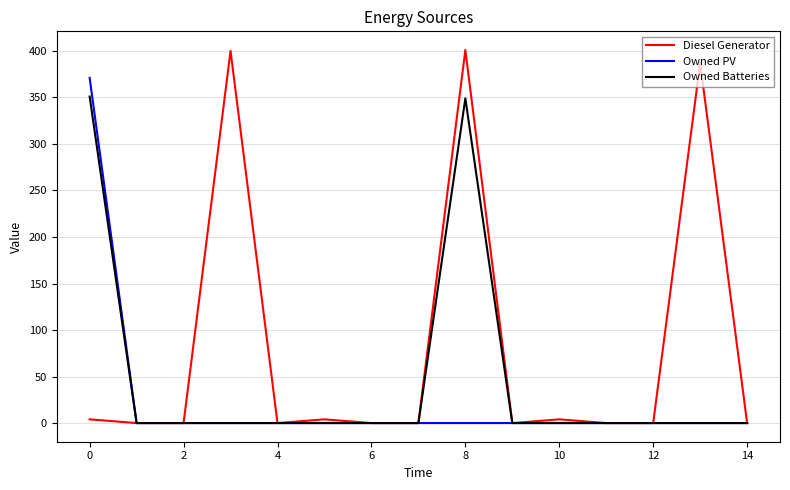

Which series has the widest spread of values?

Diesel Generator